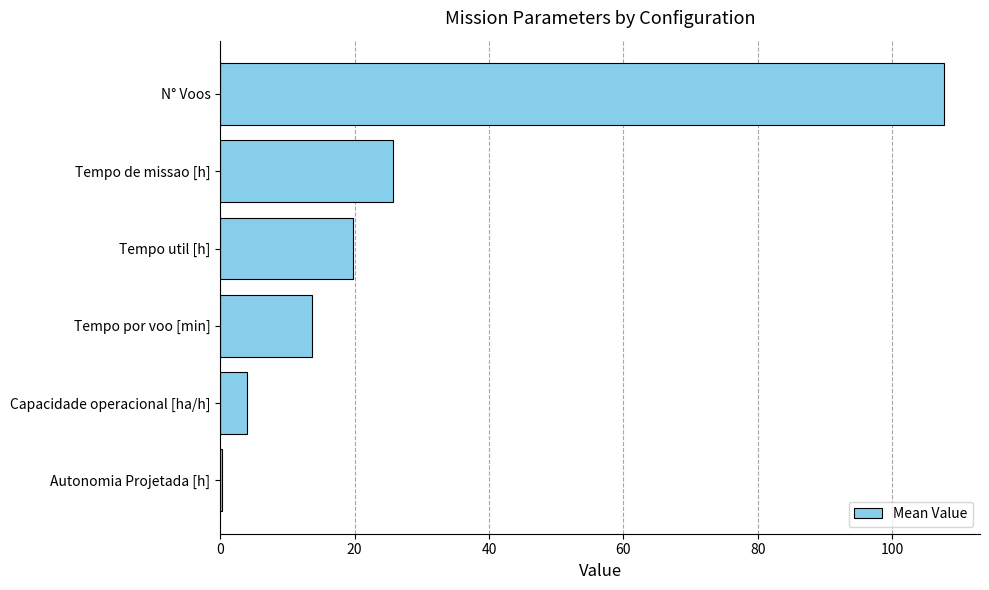

Which label corresponds to the largest value in the chart?

N° Voos